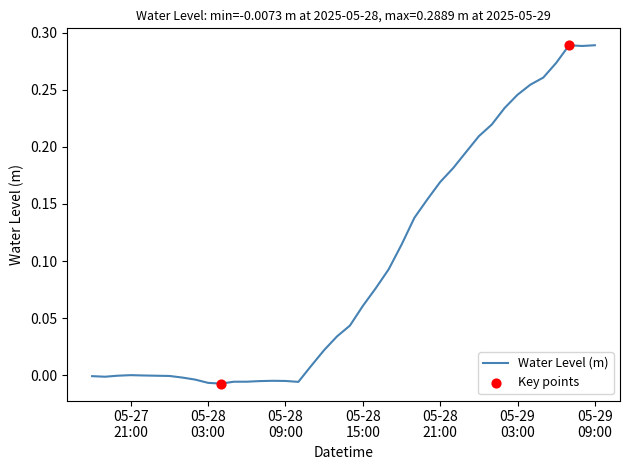

How many lines are shown in the chart?

1